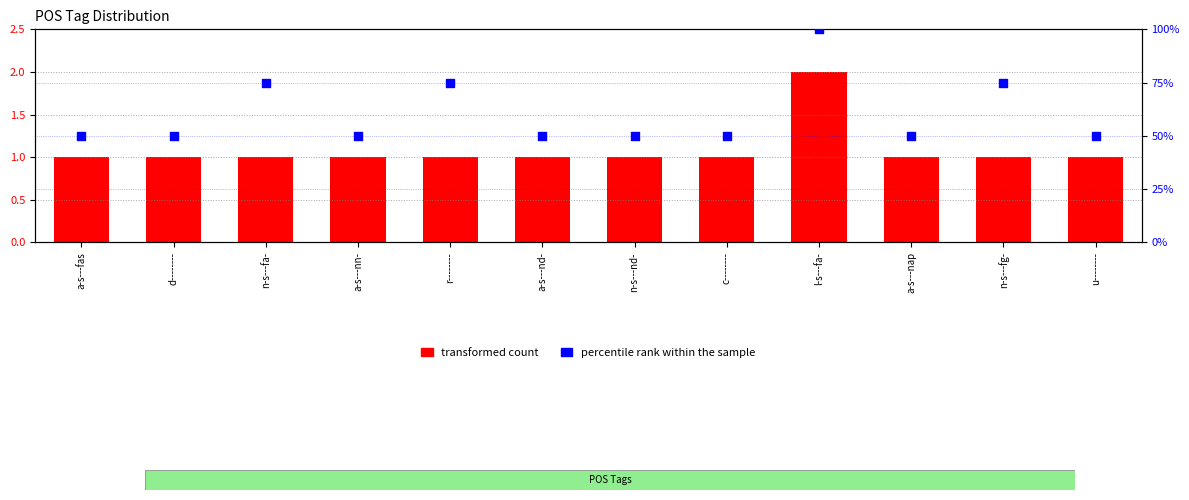

What is the total value across all series at l-s---fa-?

102